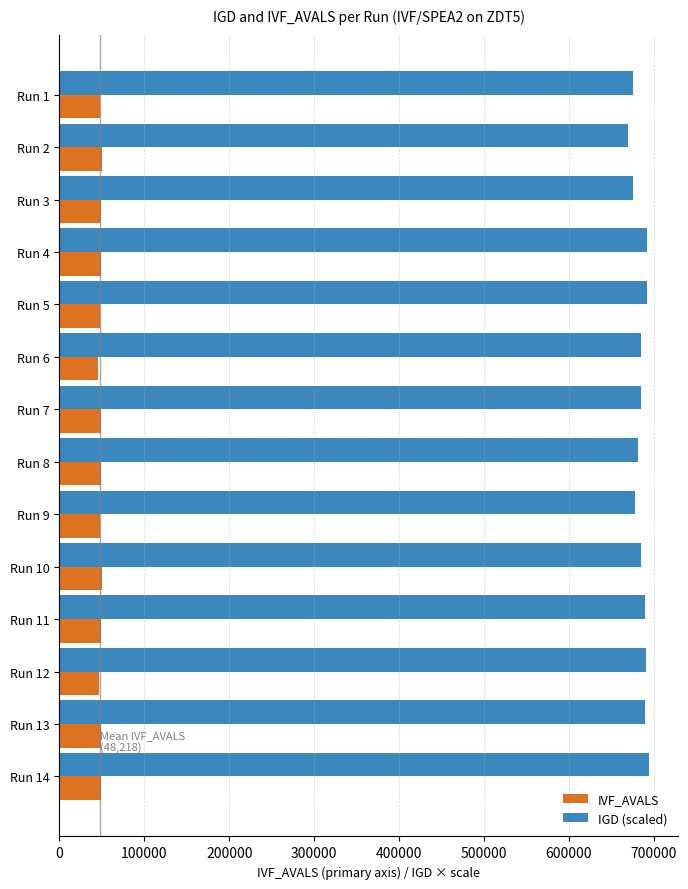

How many categories are shown in the chart?

14